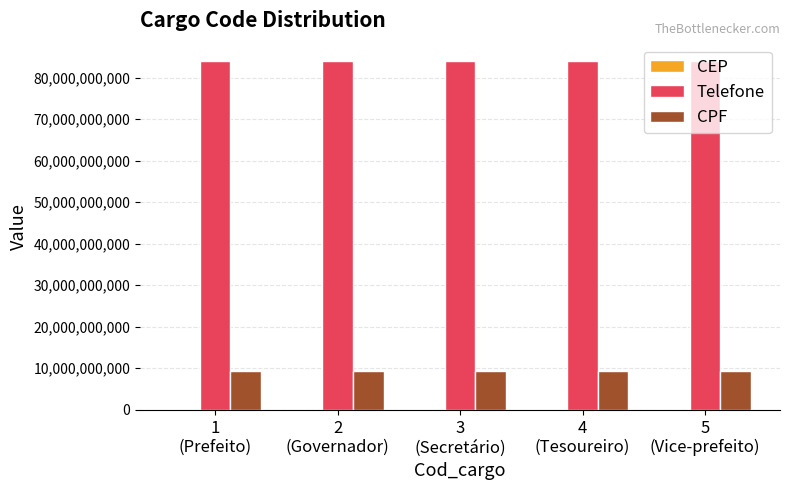

What is the sum of all CPF values?

47027957260